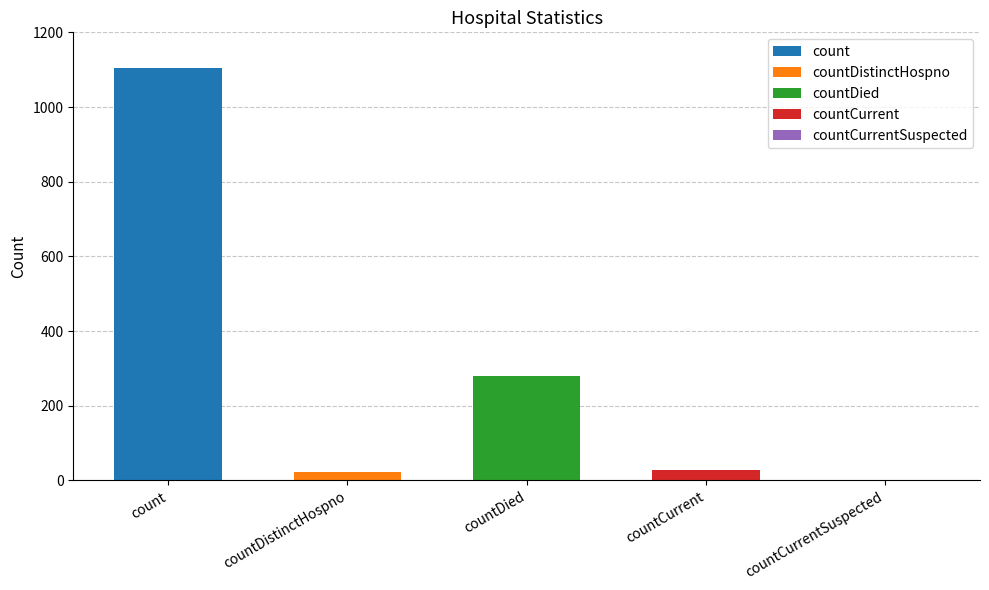

What is the sum of the values at count and countCurrentSuspected?

1104